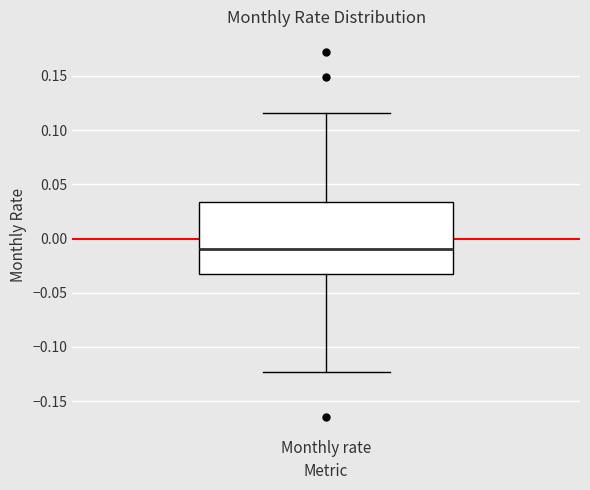

Where is the lower edge of the box for Monthly rate on the y-axis? The values are not printed on the chart, so give them approximately, as read against the axis.

-0.030